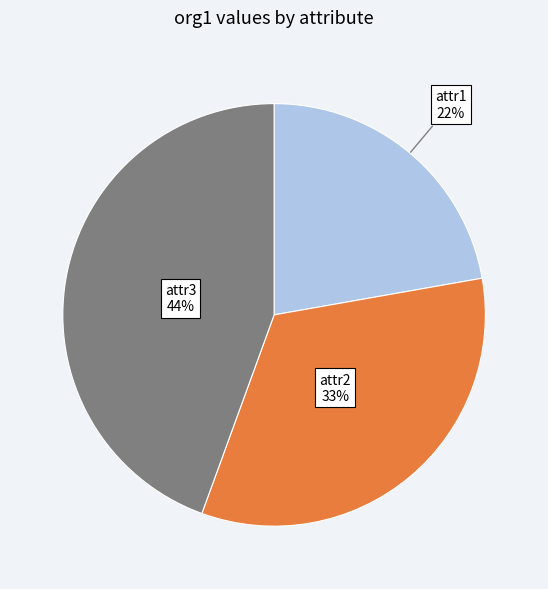

Is there any slice that represents more than half of the pie?

No